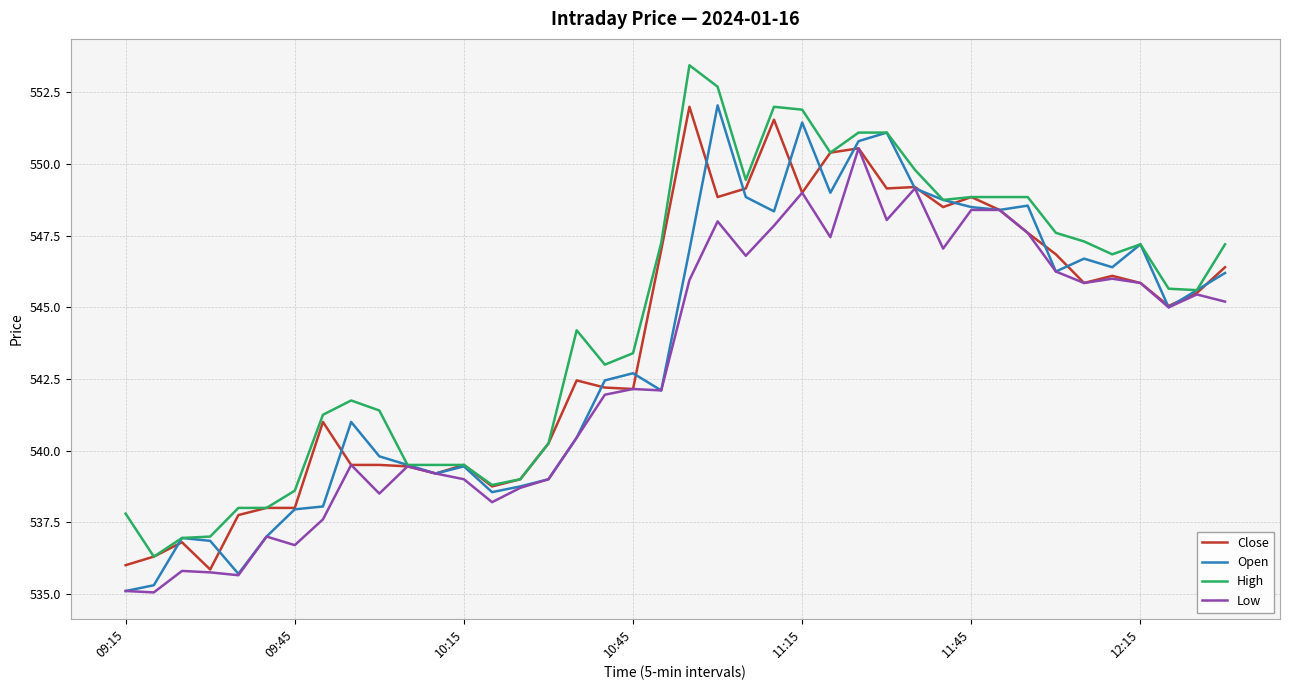

Which series has the largest total across all categories?

High